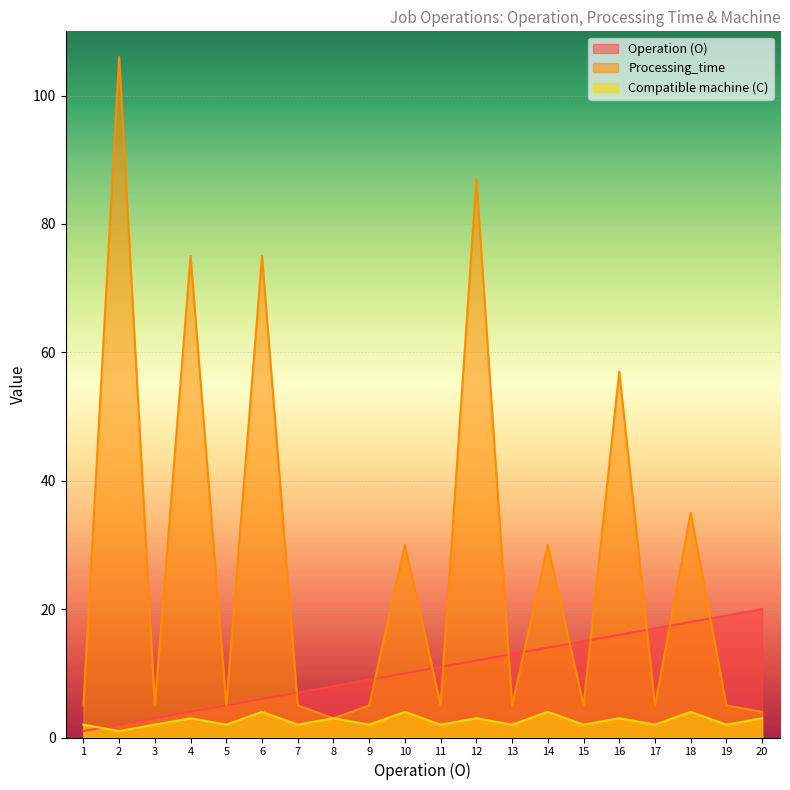

True or false: Compatible machine (C) and Processing_time cross at least once.

False